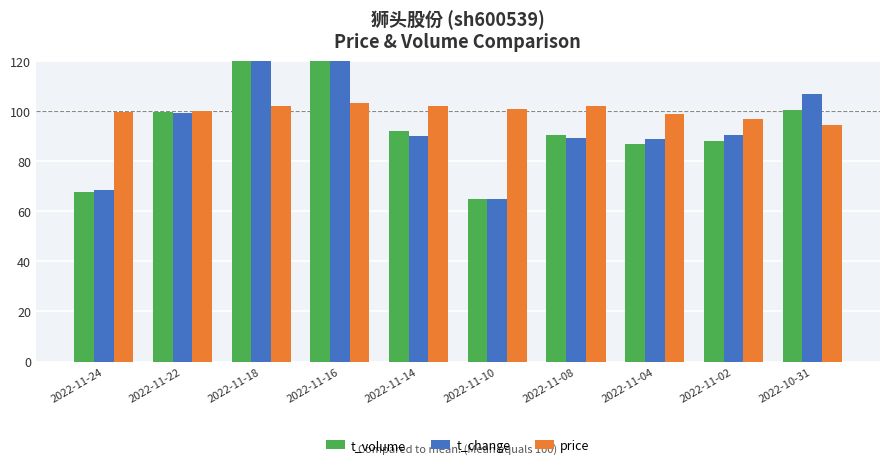

What is the sum of all t_change values?

1000.0